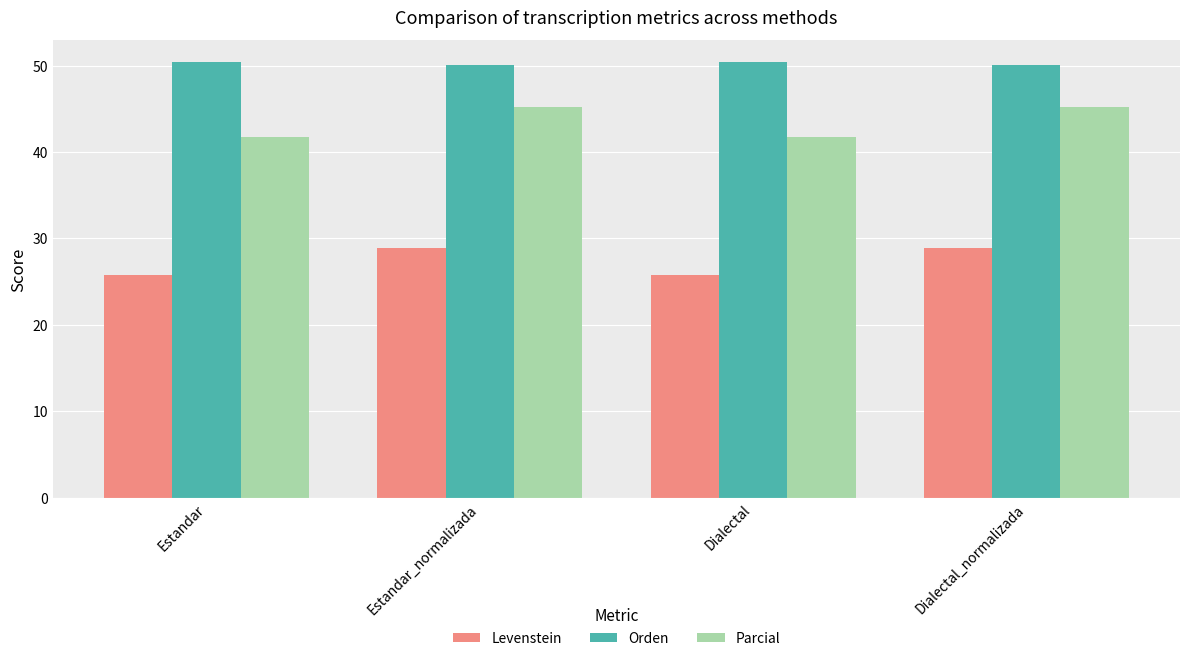

What is the smallest value displayed?

25.8